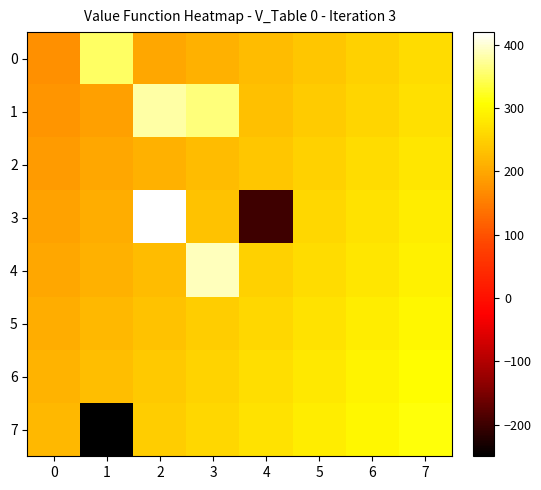

Between 4 and 2, which is larger?

4